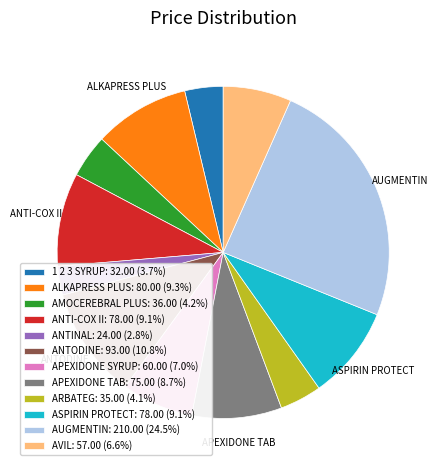

Is the sum of ANTI-COX II: 78.00 (9.1%) and ASPIRIN PROTECT: 78.00 (9.1%) greater than half?

No